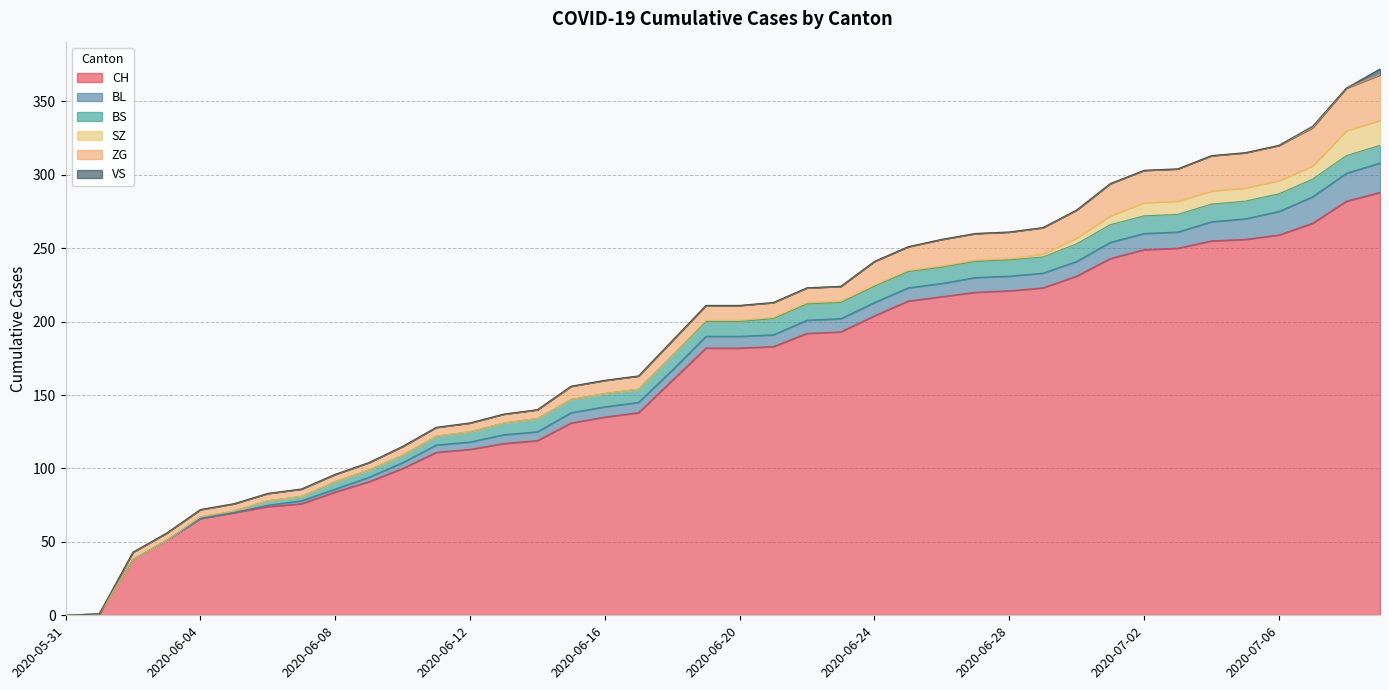

How many values in the VS series exceed 0?

2